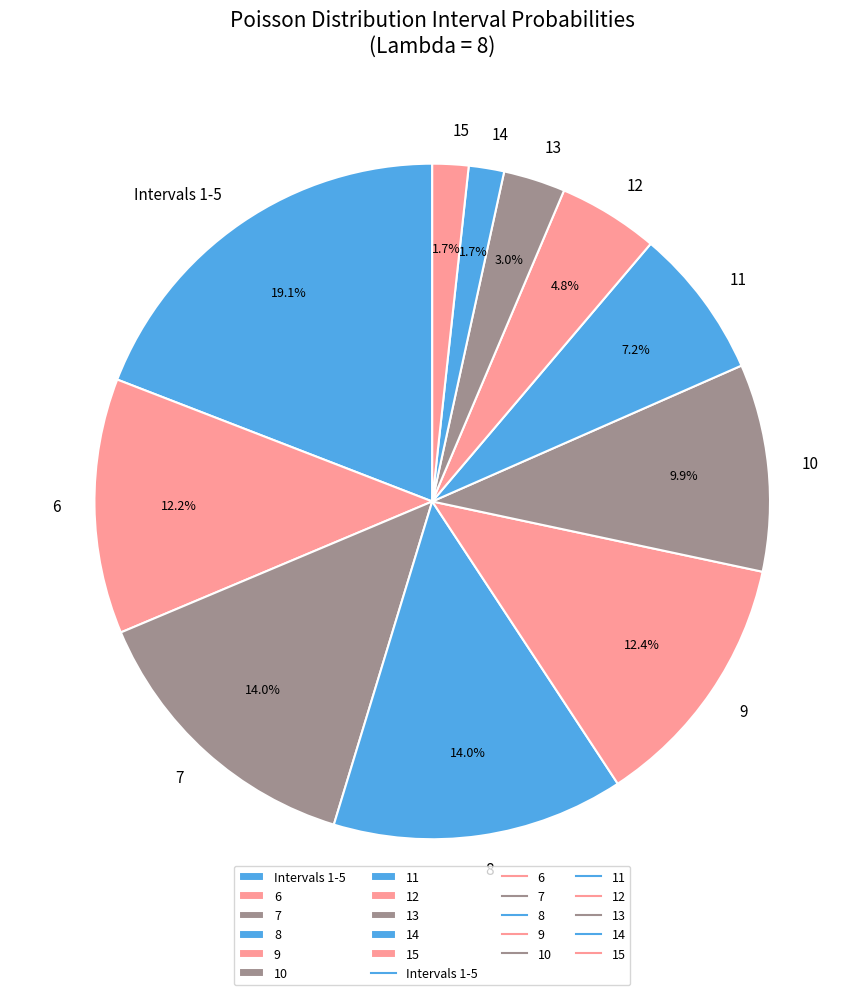

Do 7 and 11 together represent more than half of the pie?

No